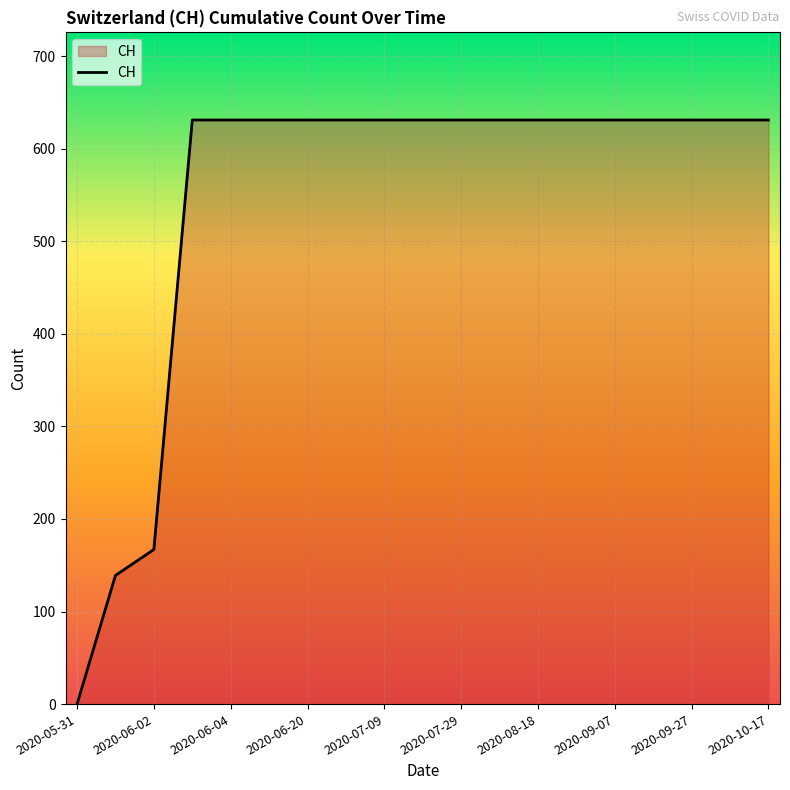

What is the greatest value displayed?

631